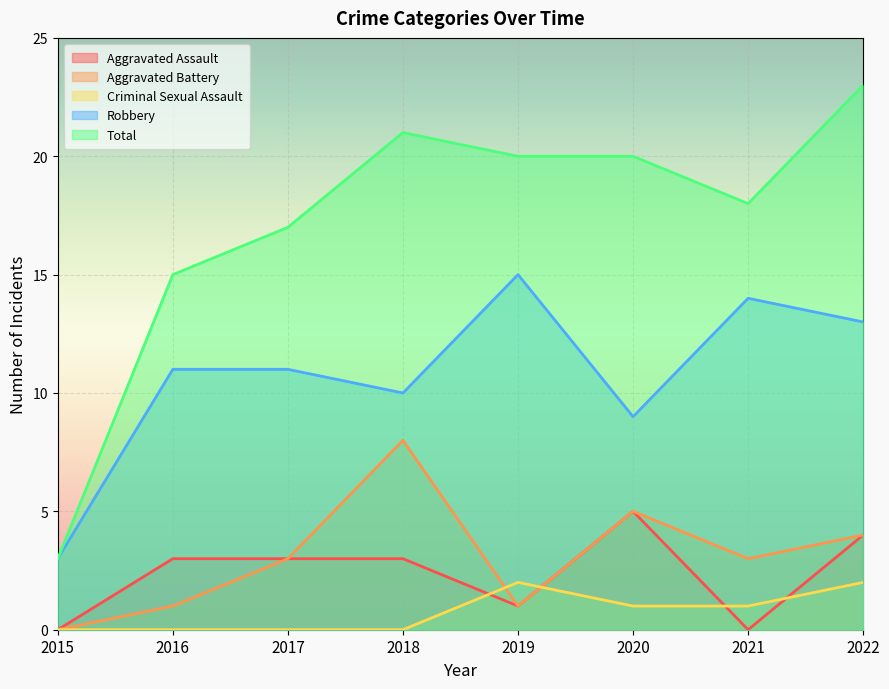

Between which two adjacent categories do Aggravated Assault and Criminal Sexual Assault first intersect?

2018 and 2019